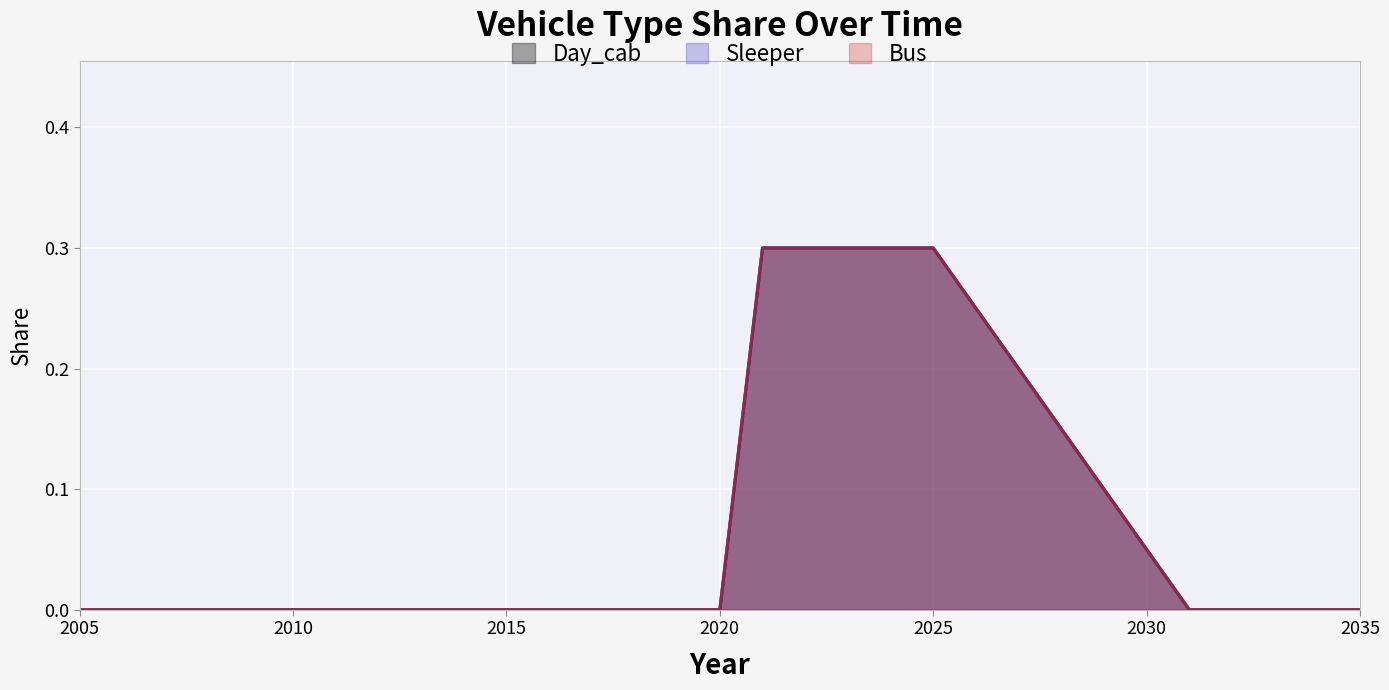

Reading left to right, what are all the values shown in this chart?

Day_cab: 0.0	0.0	0.0	0.0	0.0	0.0	0.0	0.0	0.0	0.0	0.0	0.0	0.0	0.0	0.0	0.0	0.3	0.3	0.3	0.3	0.3	0.2	0.2	0.1	0.1	0.1	0.0	0.0	0.0	0.0	0.0
Sleeper: 0.0	0.0	0.0	0.0	0.0	0.0	0.0	0.0	0.0	0.0	0.0	0.0	0.0	0.0	0.0	0.0	0.3	0.3	0.3	0.3	0.3	0.2	0.2	0.1	0.1	0.1	0.0	0.0	0.0	0.0	0.0
Bus: 0.0	0.0	0.0	0.0	0.0	0.0	0.0	0.0	0.0	0.0	0.0	0.0	0.0	0.0	0.0	0.0	0.3	0.3	0.3	0.3	0.3	0.2	0.2	0.1	0.1	0.1	0.0	0.0	0.0	0.0	0.0